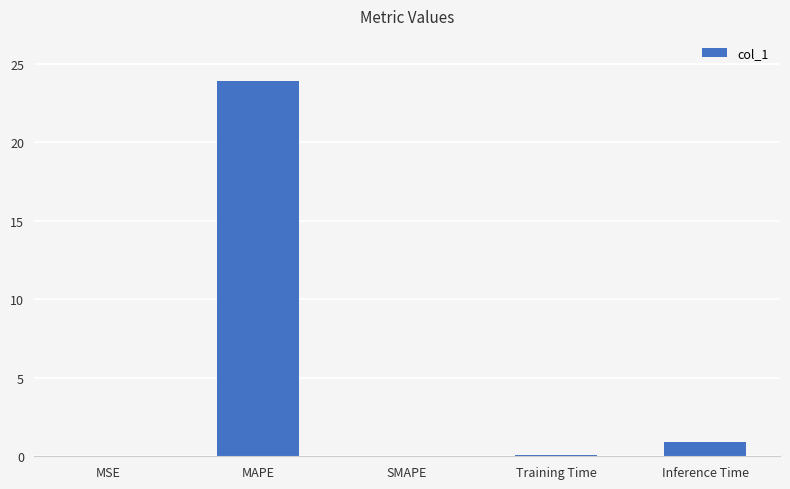

True or false: the data shows 0.0 at SMAPE.

True